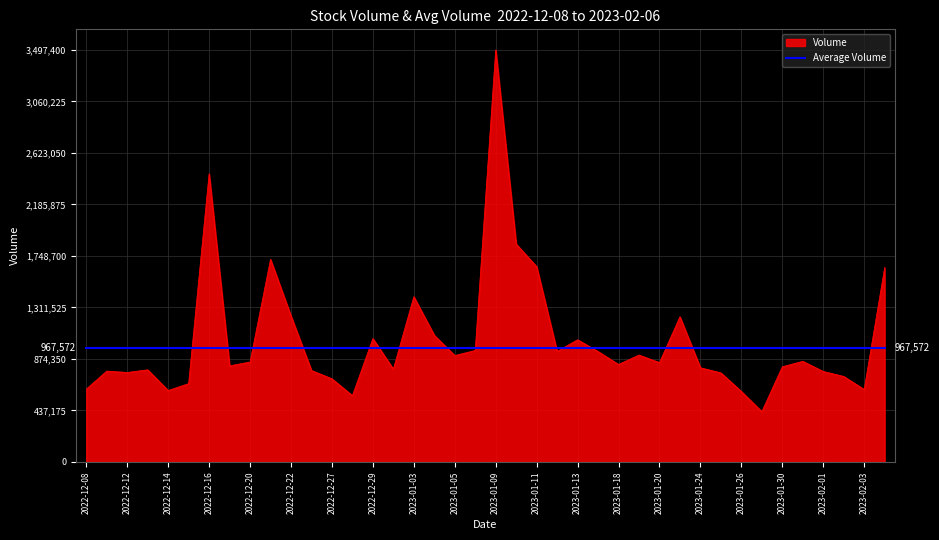

Which series has the largest range (max minus min)?

Volume